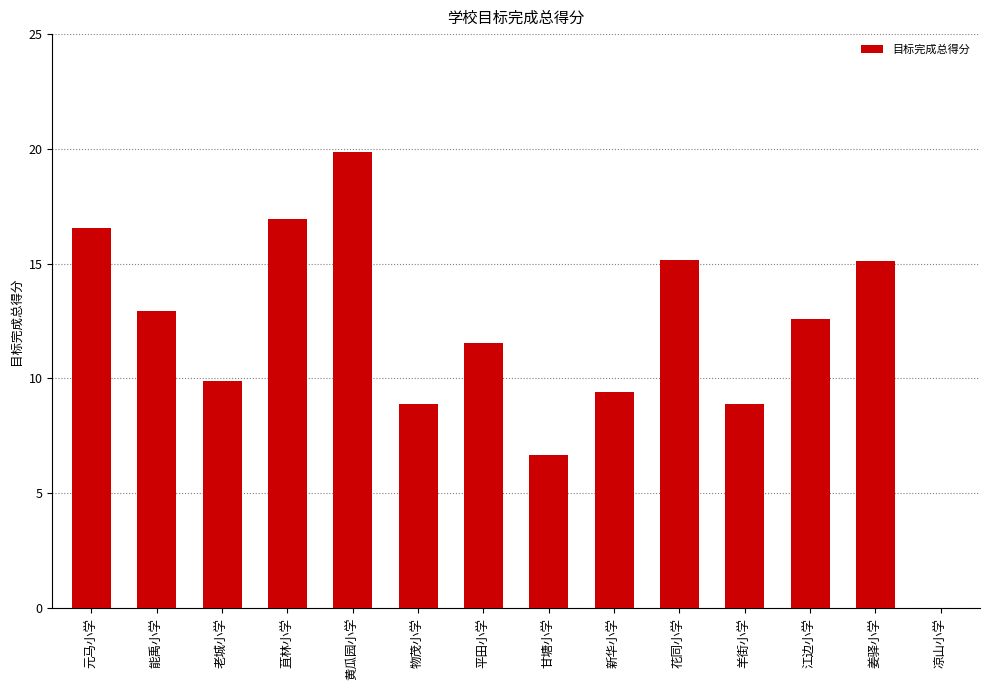

What is the maximum value shown in the chart?

19.9